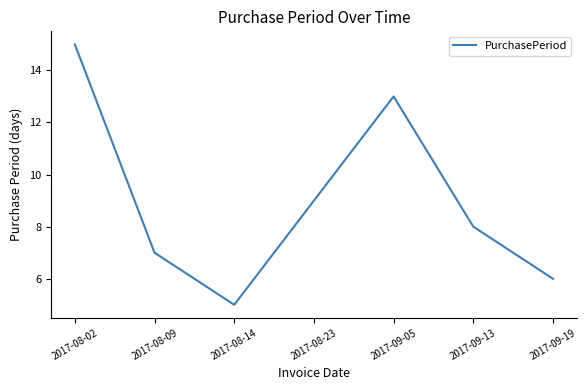

Is it true that the value at 2017-09-13 is 12?

False